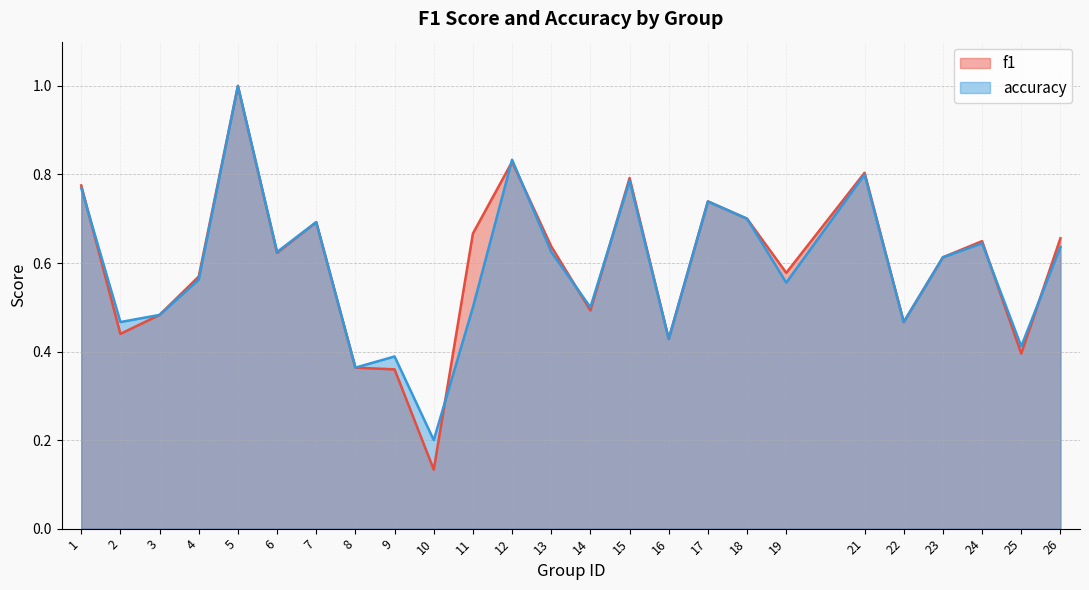

List the series in order of their overall mean, highest first.

f1, accuracy